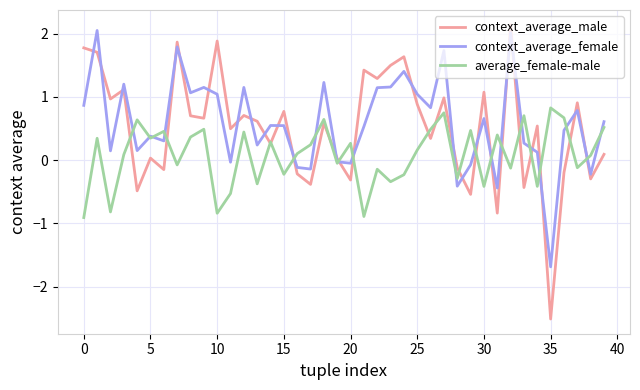

What are all the series names shown in the legend?

context_average_male, context_average_female, average_female-male